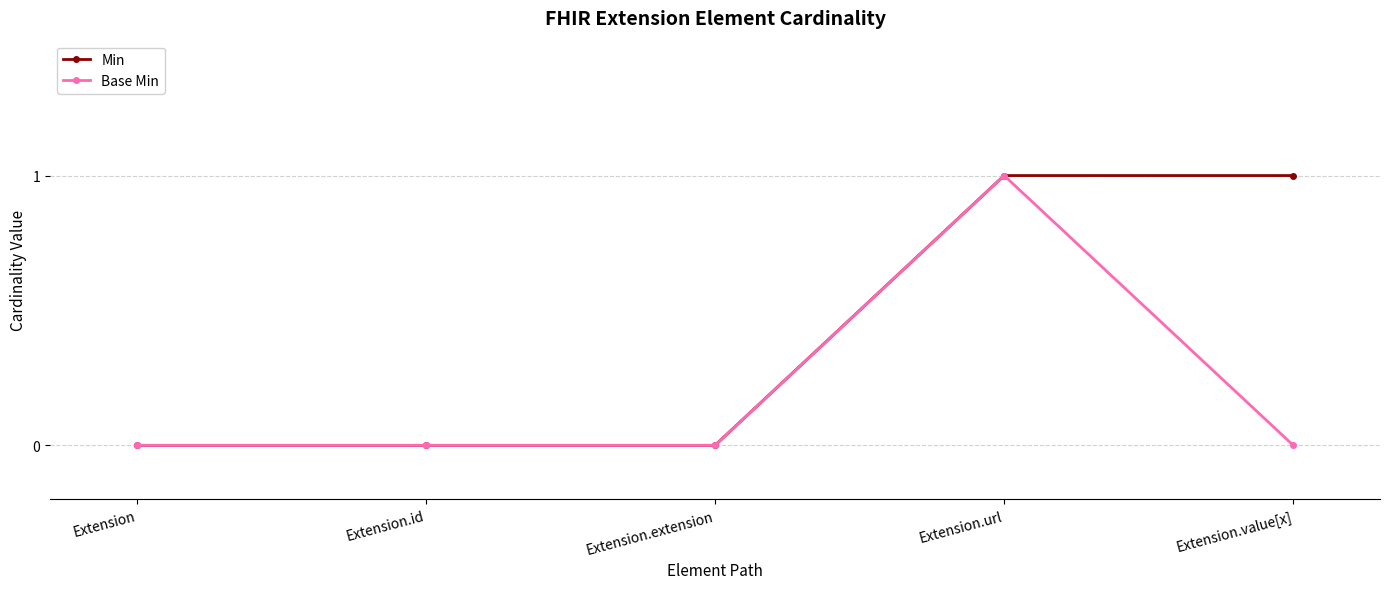

At which category is the sum across all series the highest?

Extension.url